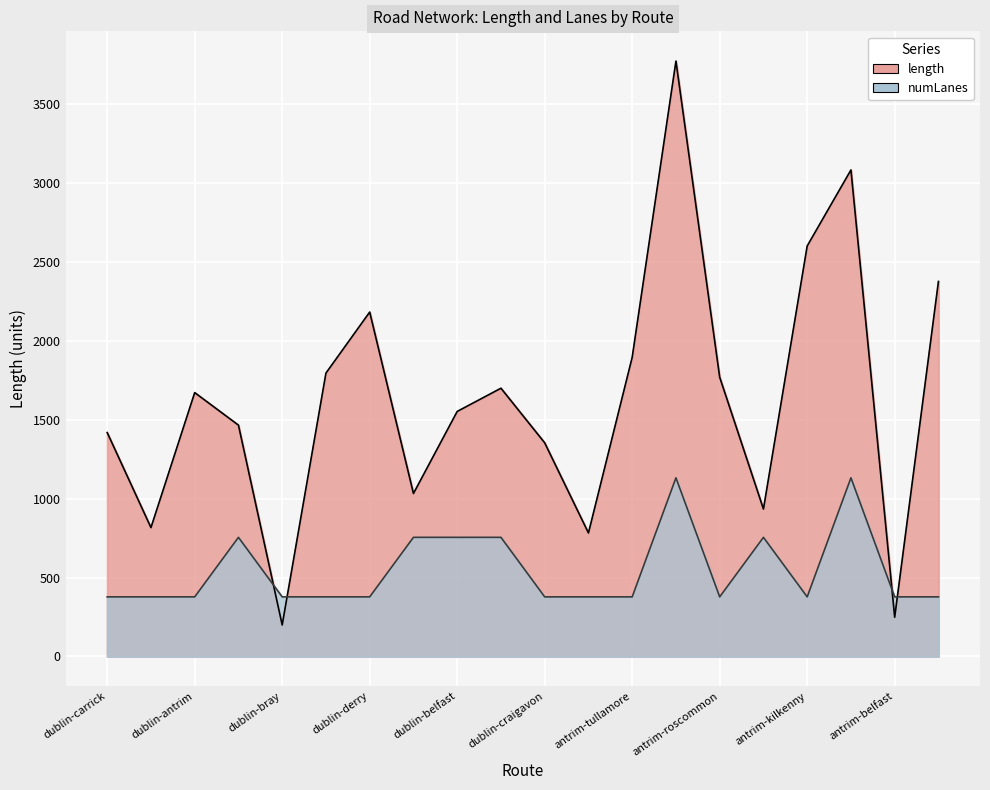

Between which two adjacent categories do numLanes and length first intersect?

dublin-waterford and dublin-bray